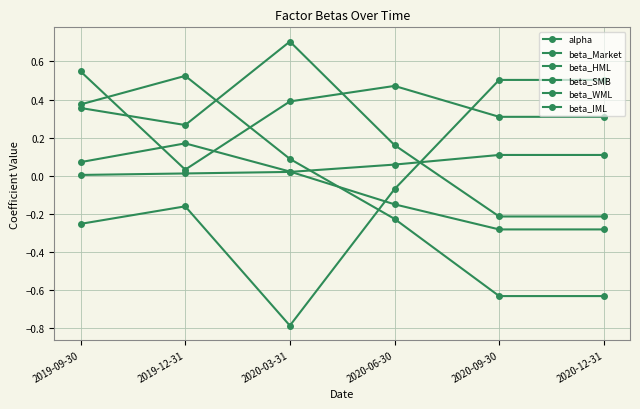

Is the value of beta_IML at 2020-09-30 greater than the value of alpha at 2020-09-30?

No